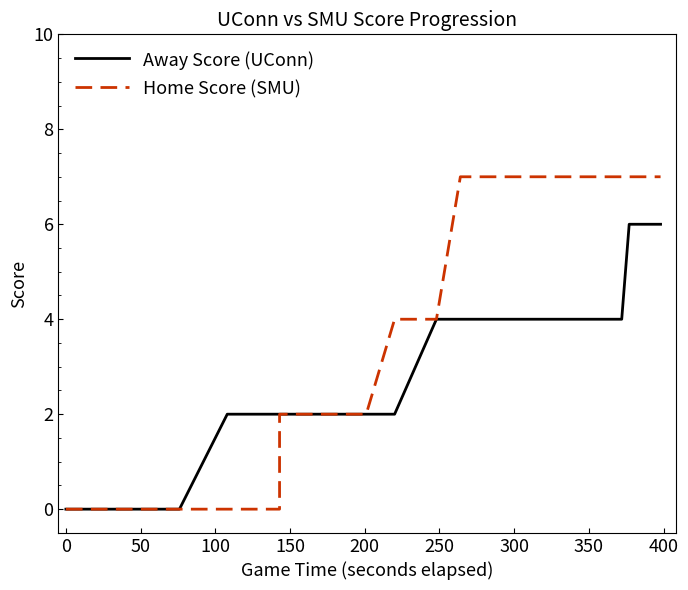

Which series has the largest range (max minus min)?

Home Score (SMU)